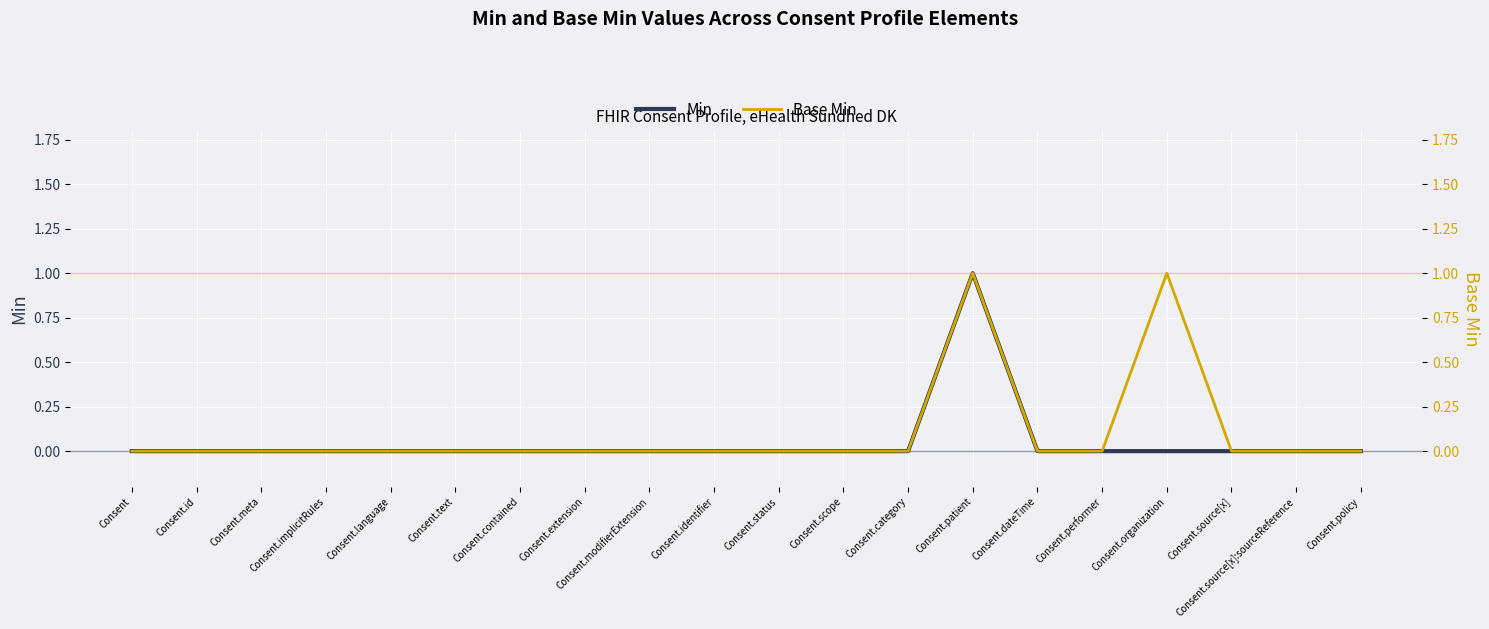

True or false: Base Min has a value of 0 at Consent.category.

True